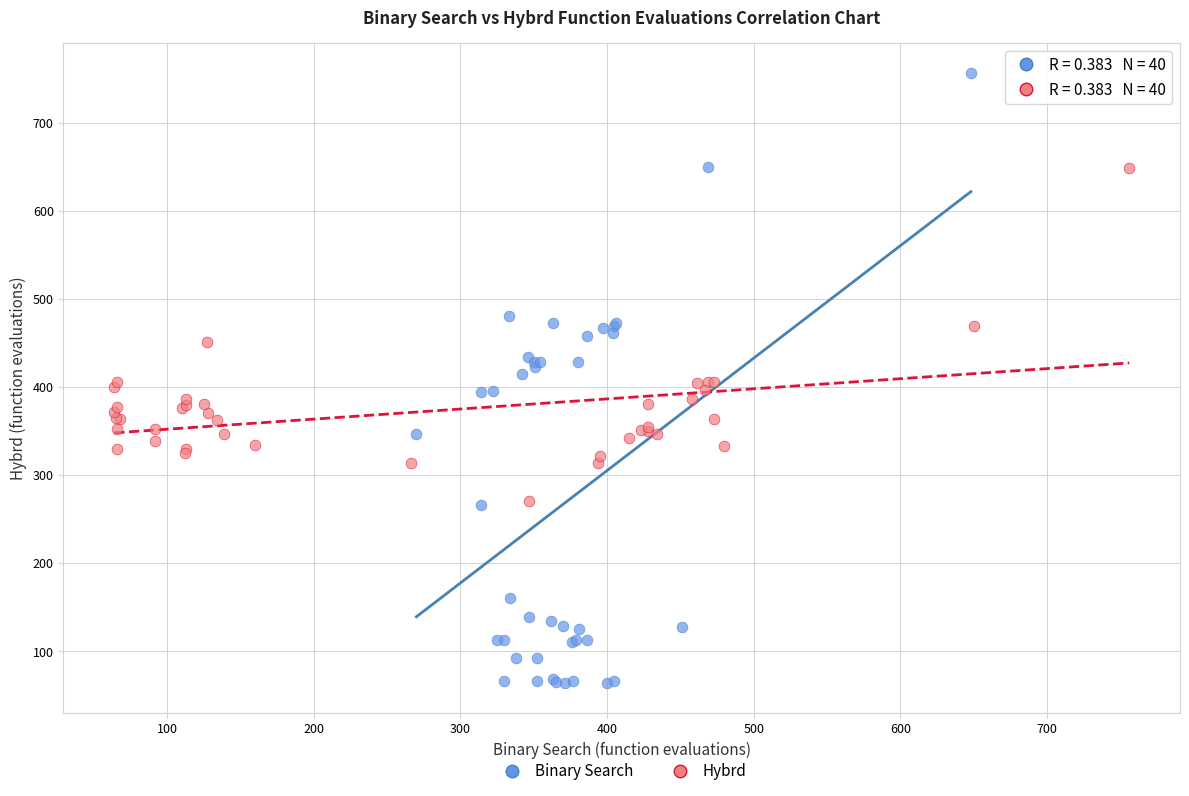

Which series contains the highest Y value?

Binary Search